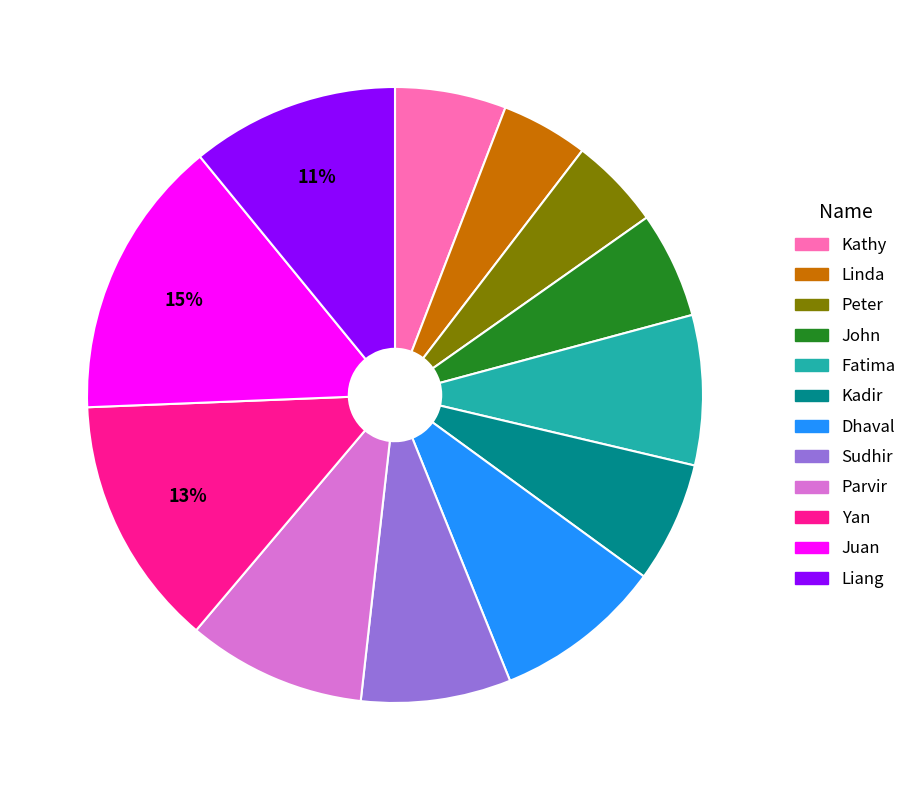

True or false: Kadir accounts for 1% of the total.

False